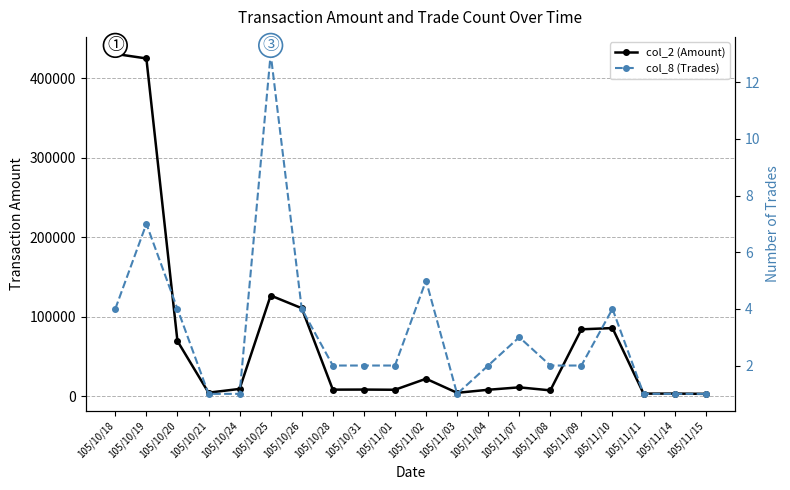

At 105/10/24, list the series in order from largest to smallest.

col_2 (Amount), col_8 (Trades)